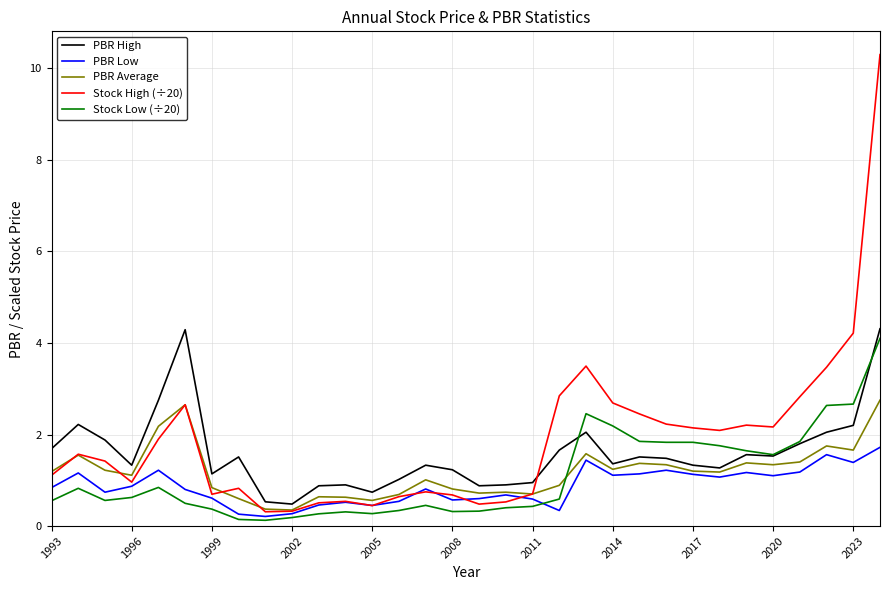

Which series has the widest spread of values?

Stock High (÷20)